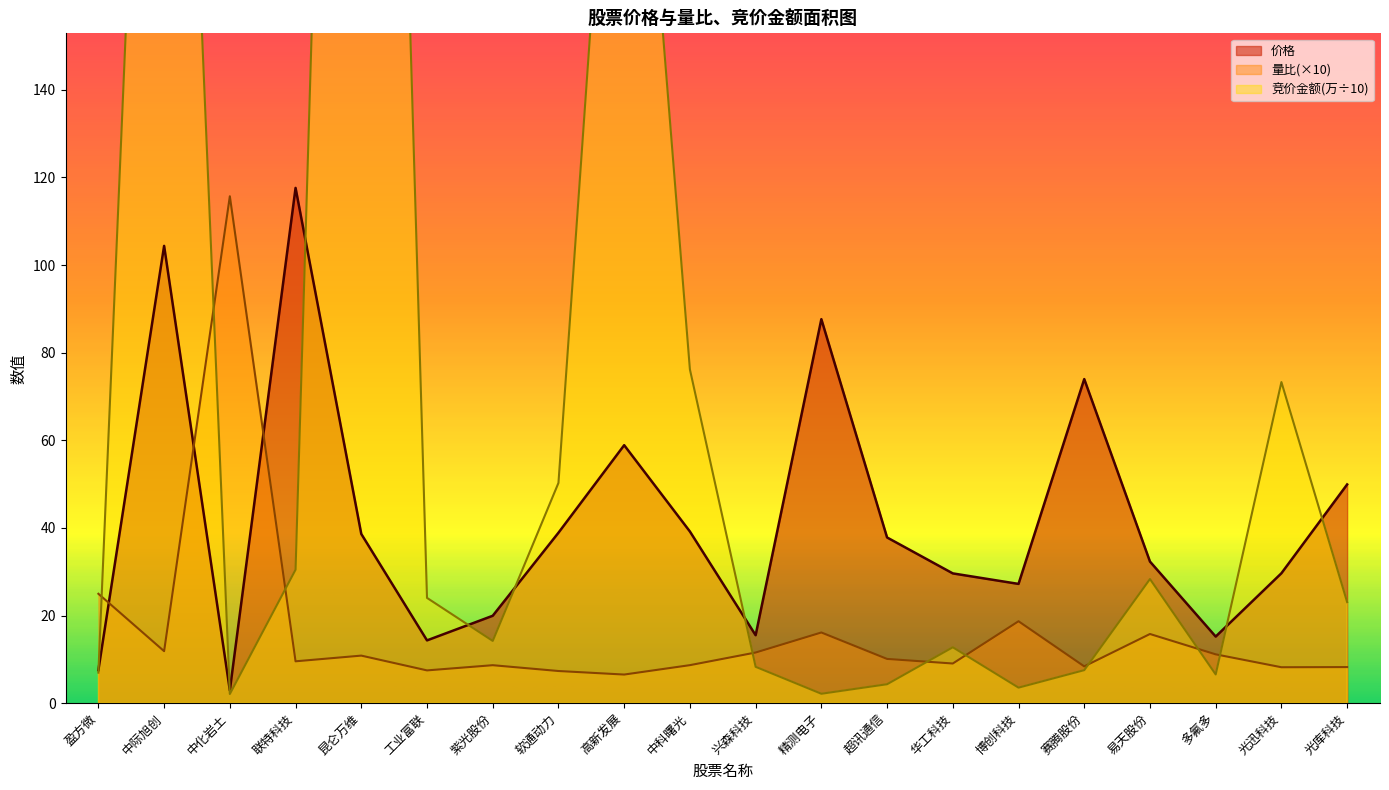

What is the sum of all 价格 values?

841.2